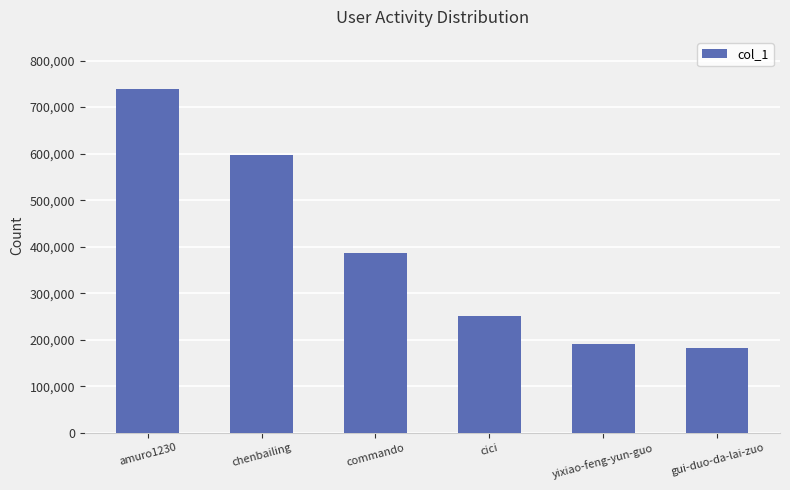

How many bars are there in total?

6